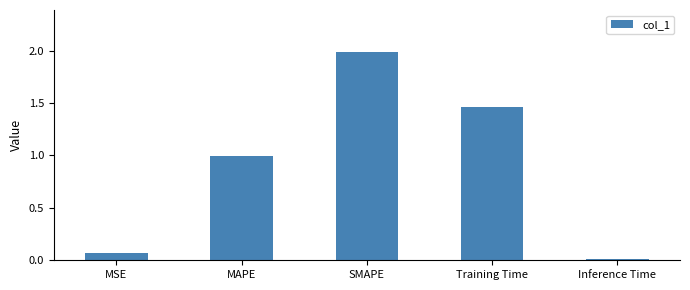

List the labels in order of value, smallest first.

Inference Time, MSE, MAPE, Training Time, SMAPE